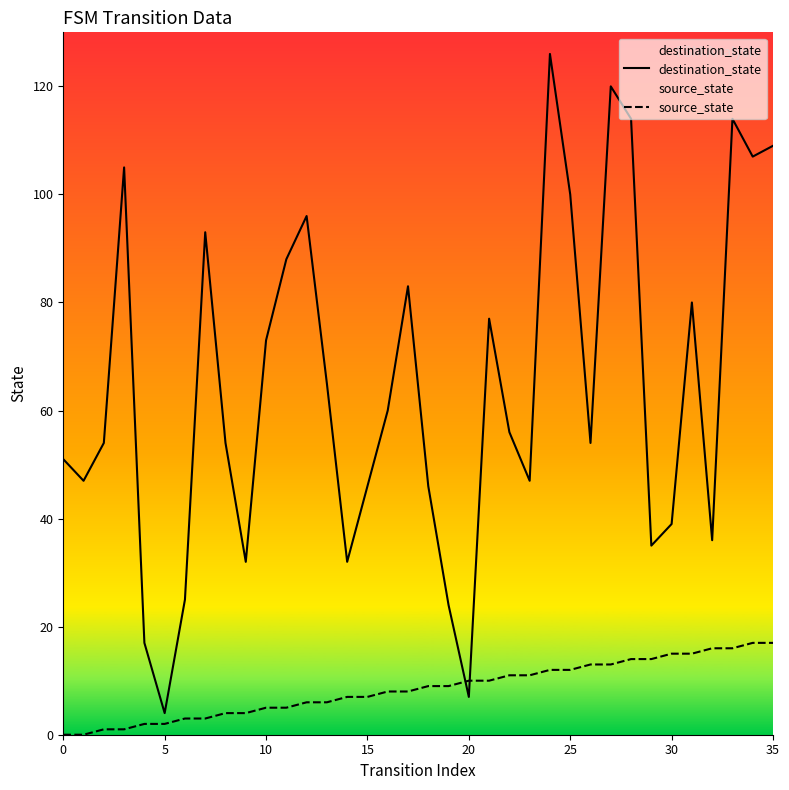

Which series has the largest total across all categories?

destination_state